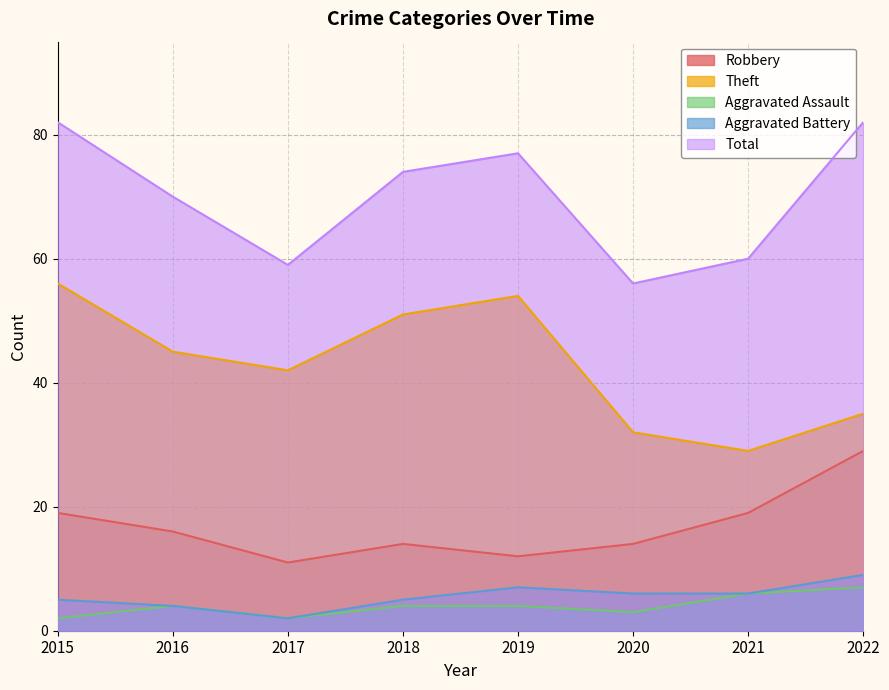

True or false: Aggravated Battery and Aggravated Assault cross at least once.

False